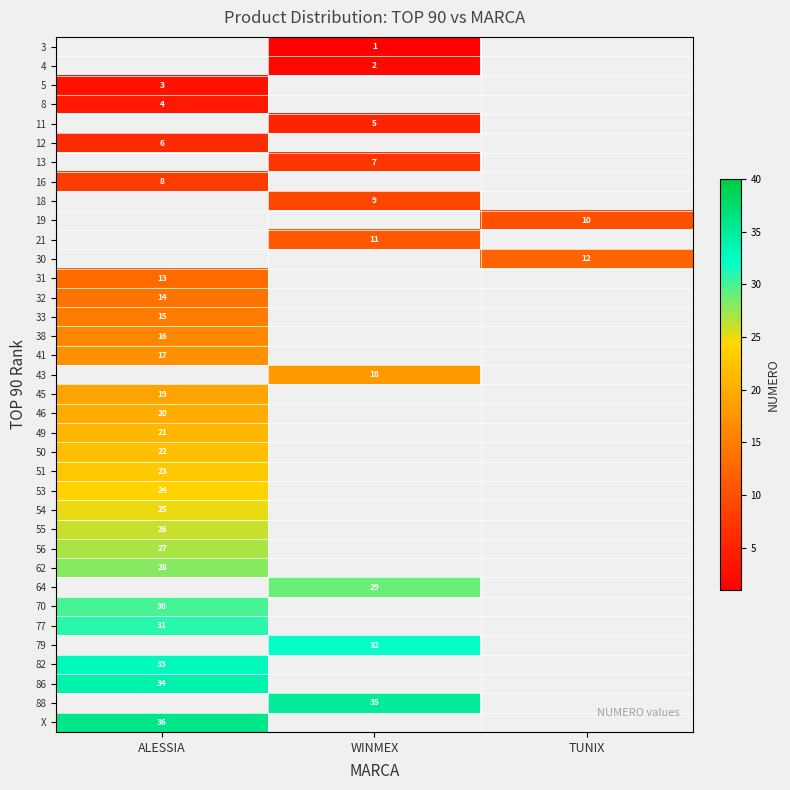

Is the value of 53 at ALESSIA greater than the value of 77 at ALESSIA?

No